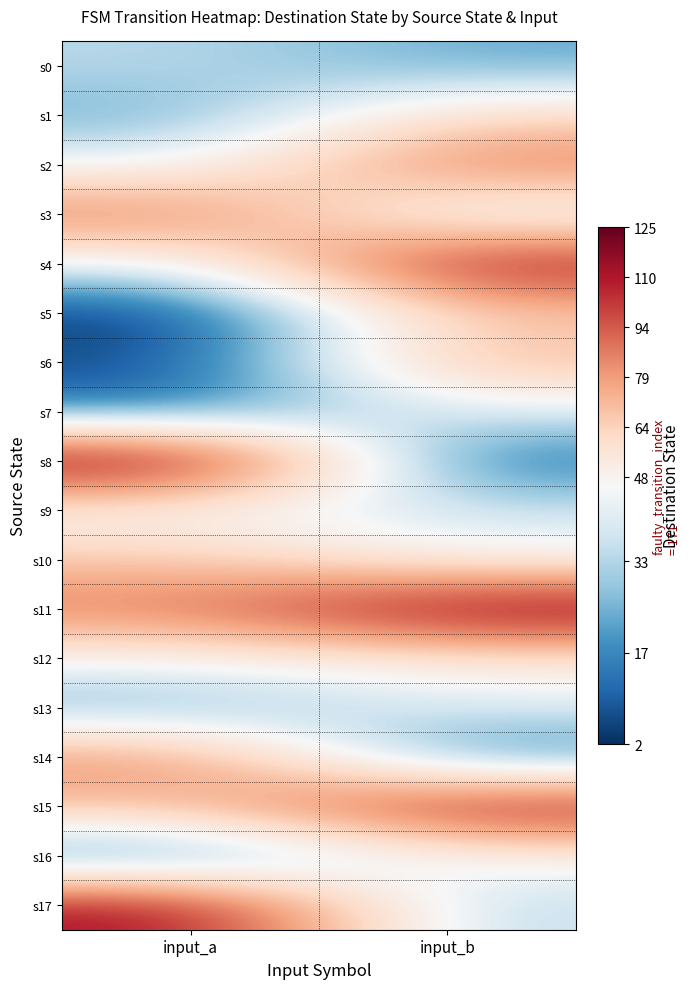

What is the total value across all series at input_a?

922